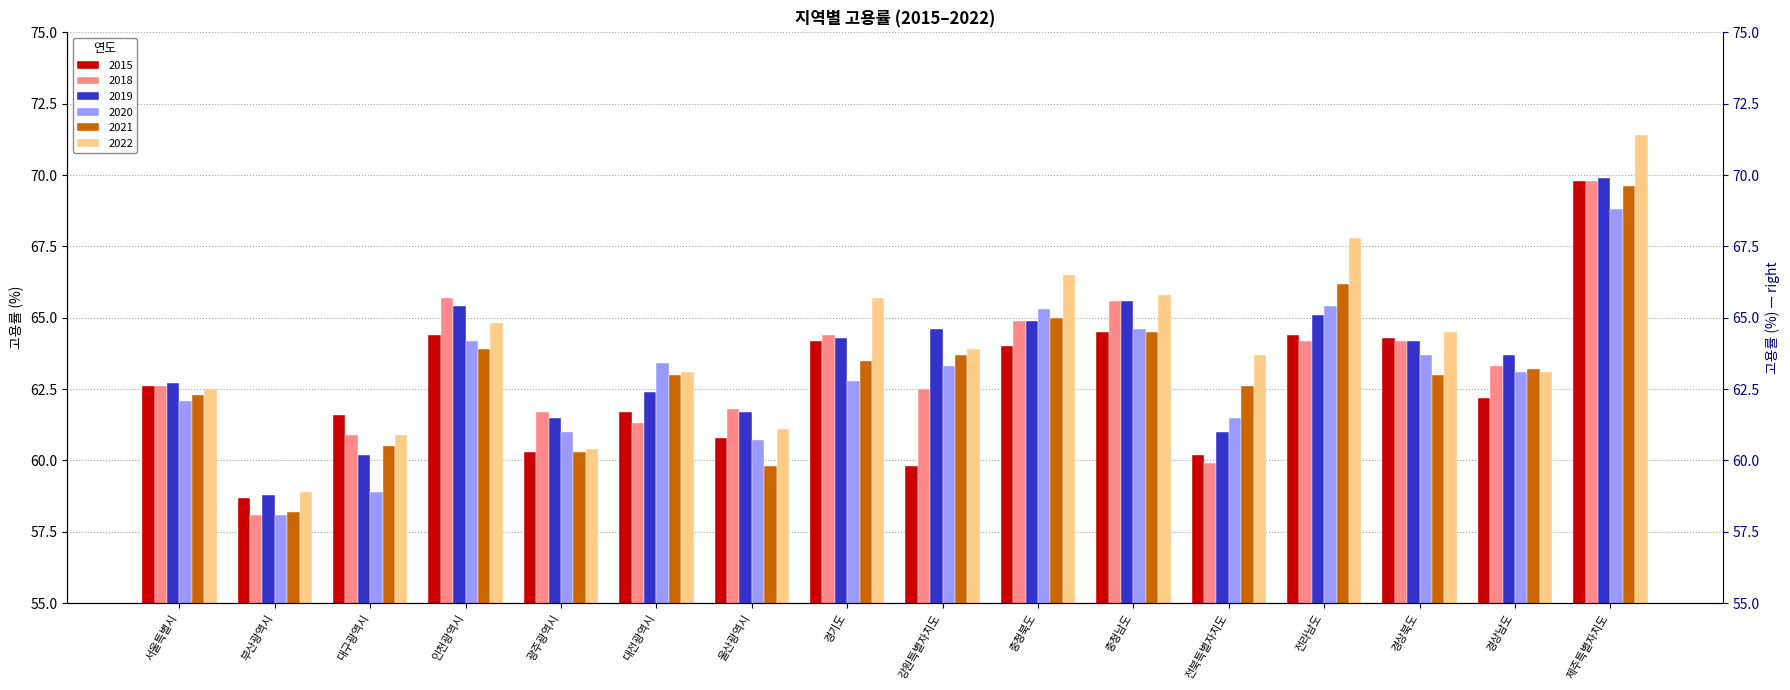

How many bars are there in total?

96